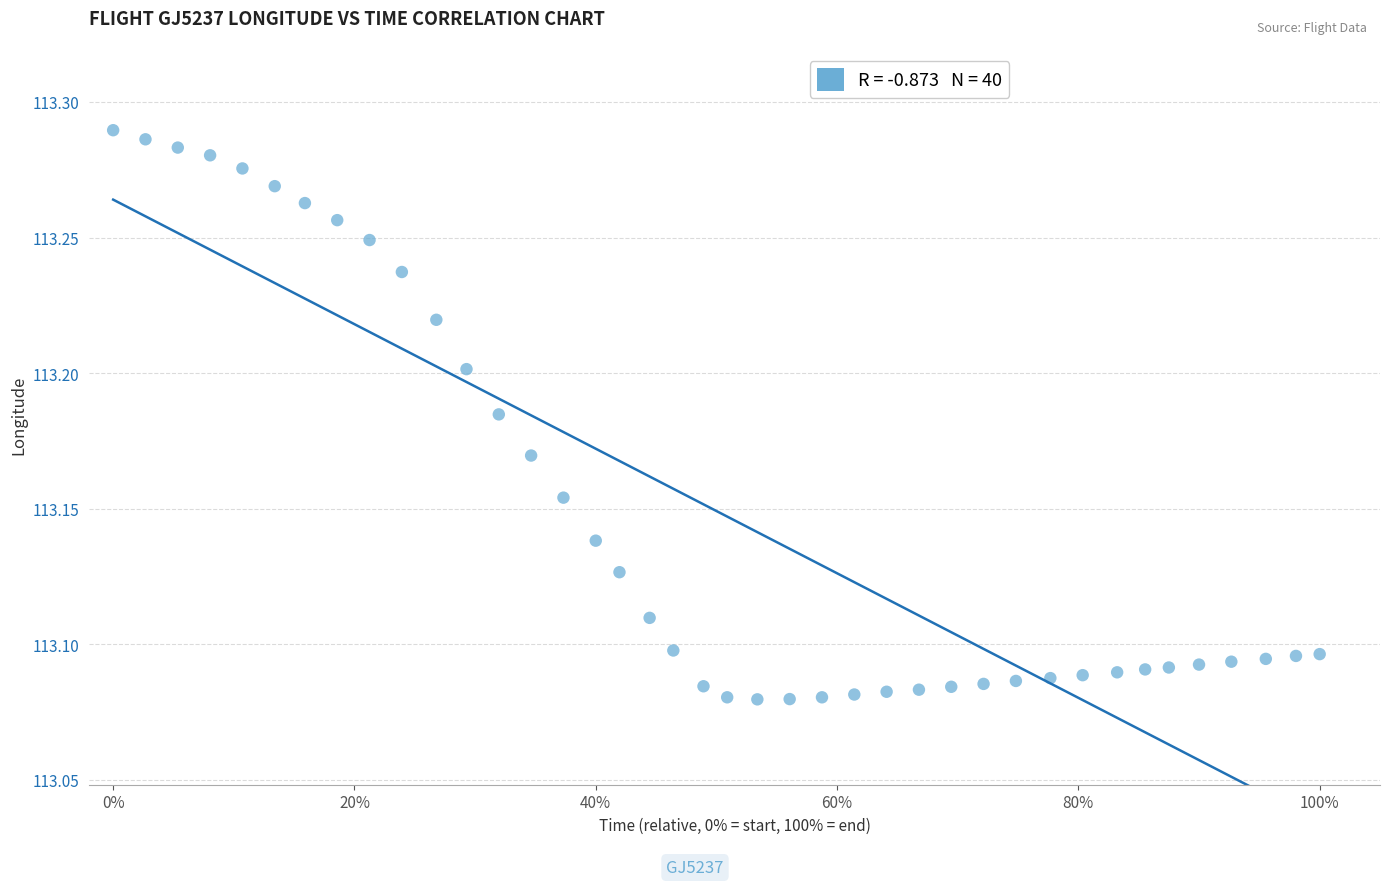

What is the range of X values (max minus min)?

1.0